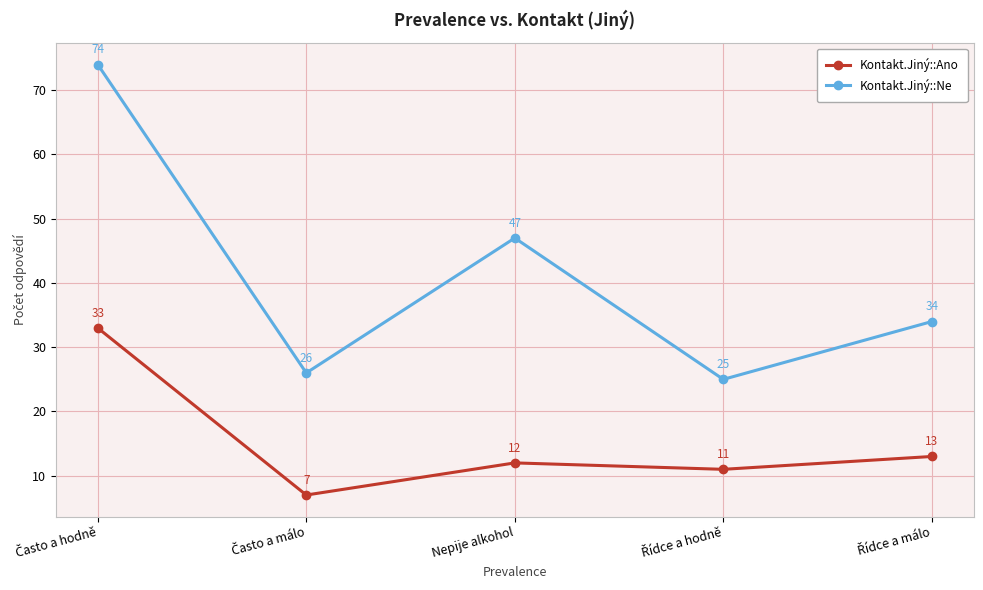

Reading right to left, extract all data points from this chart.

Kontakt.Jiný::Ano: 13	11	12	7	33
Kontakt.Jiný::Ne: 34	25	47	26	74